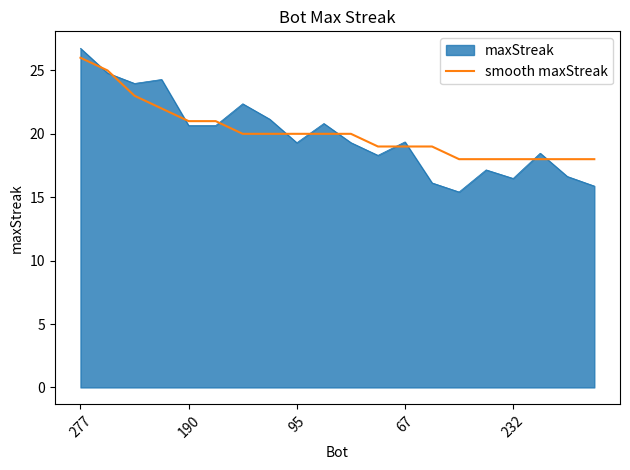

Which series has the widest spread of values?

maxStreak